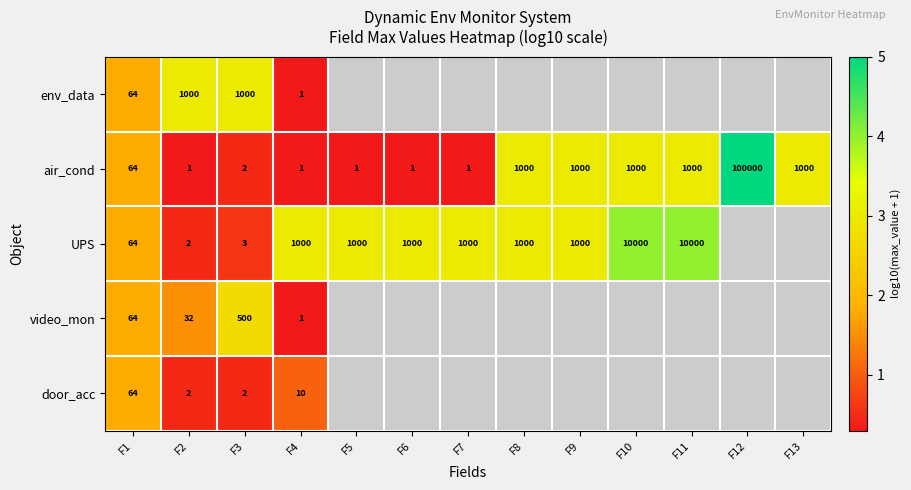

Which series has the widest spread of values?

row_1